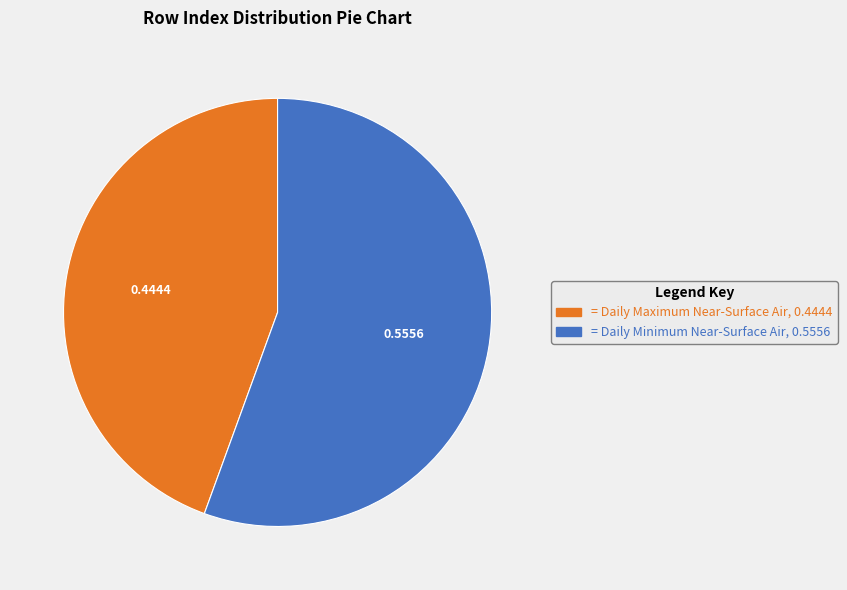

Is there any slice that represents more than half of the pie?

Yes